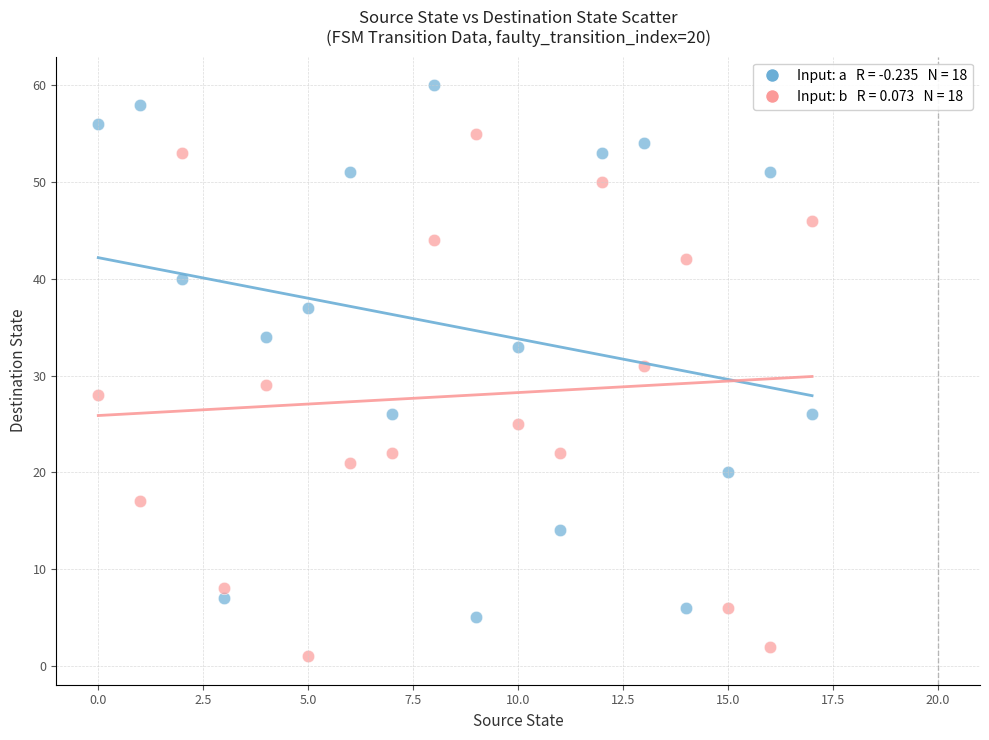

Across all data points, what is the range of Y values (max minus min)?

59